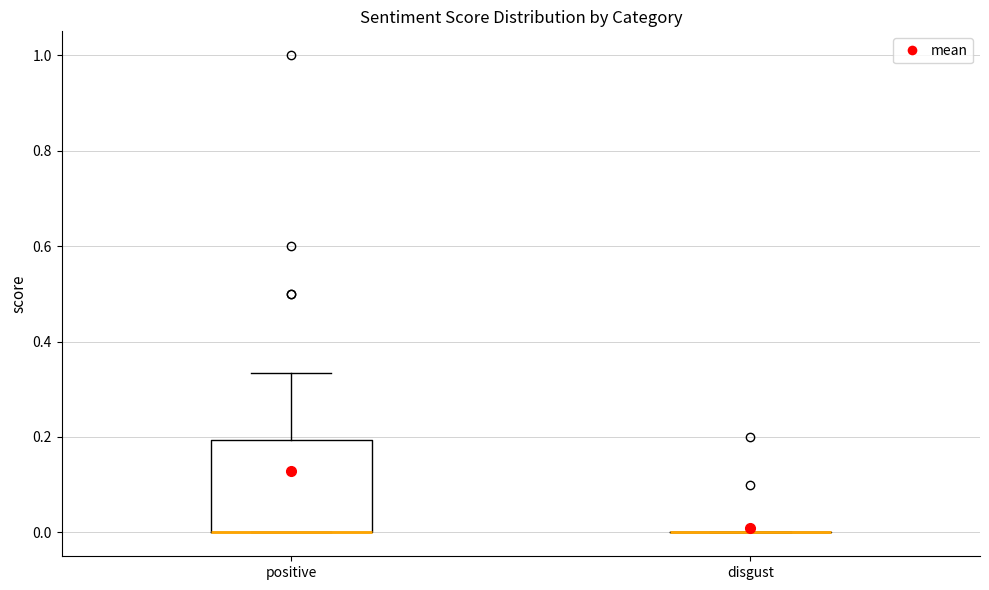

Which box is the tallest, from its lower edge to its upper edge?

positive